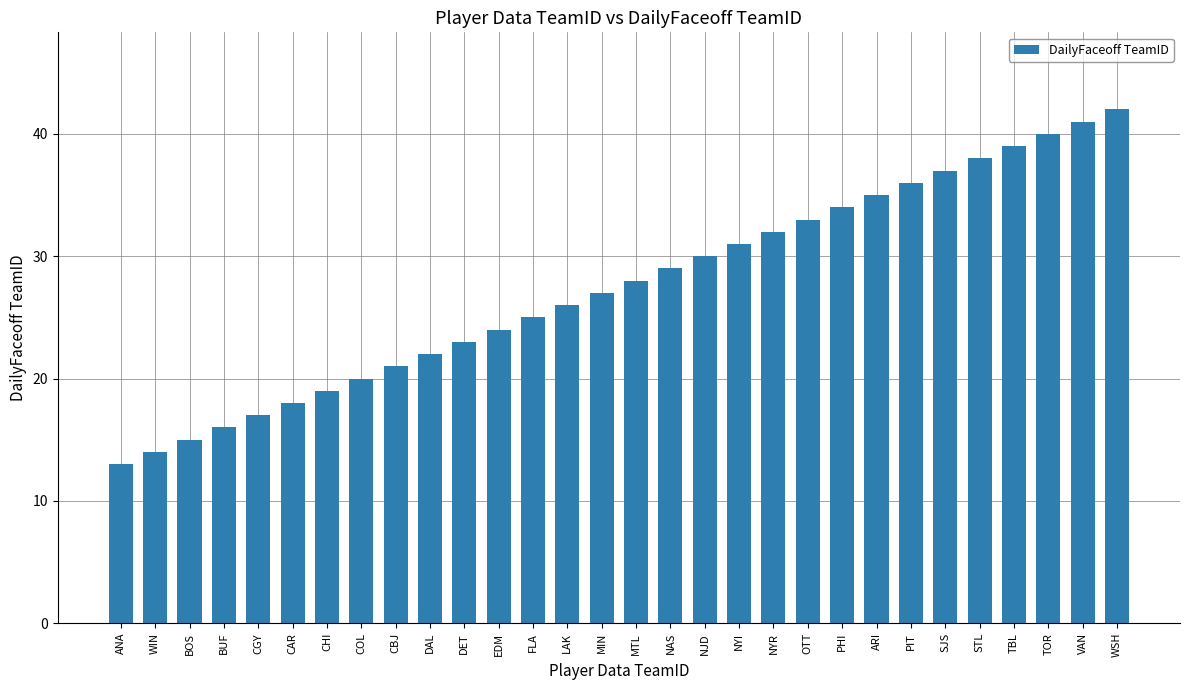

What position from the left is NJD?

18